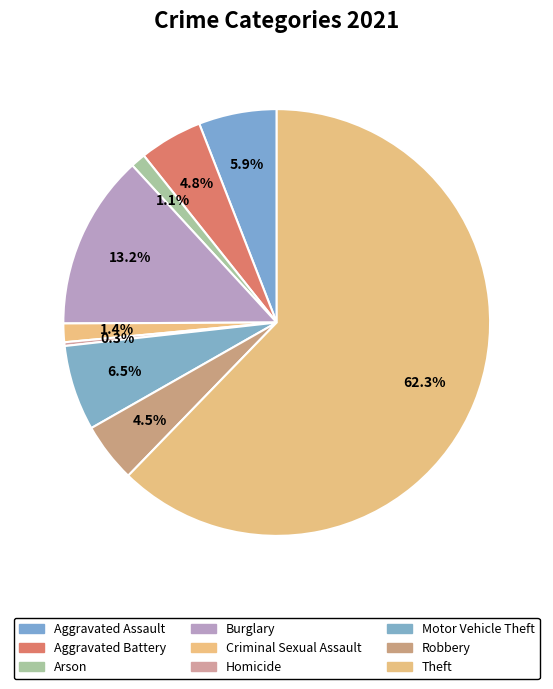

How many slices are in this pie chart?

9